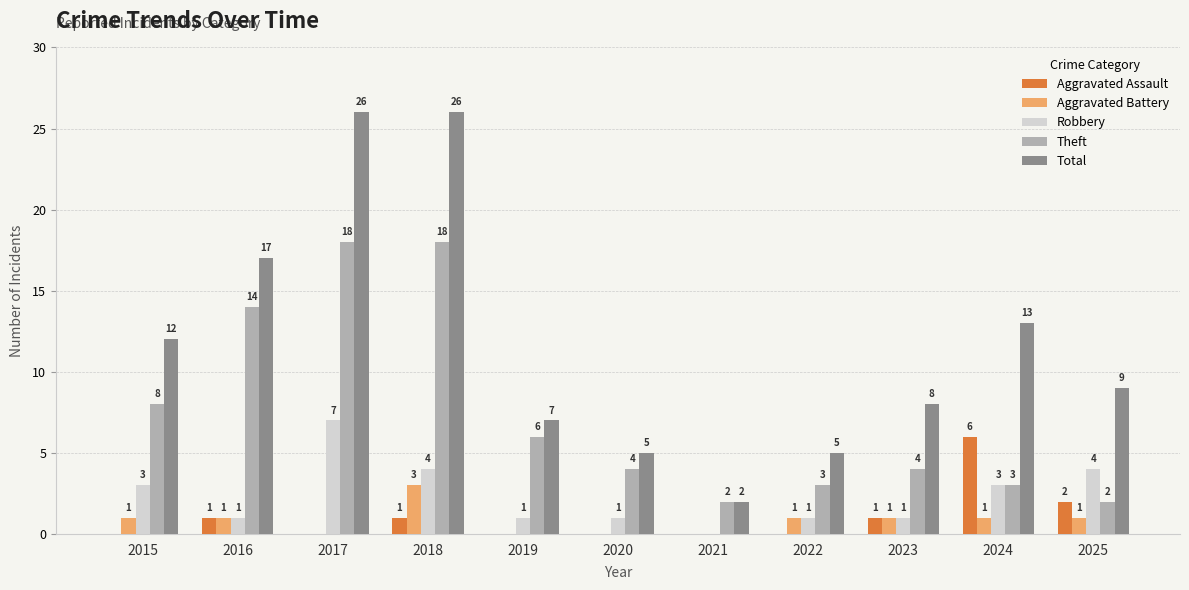

What is the maximum value for Aggravated Battery?

3